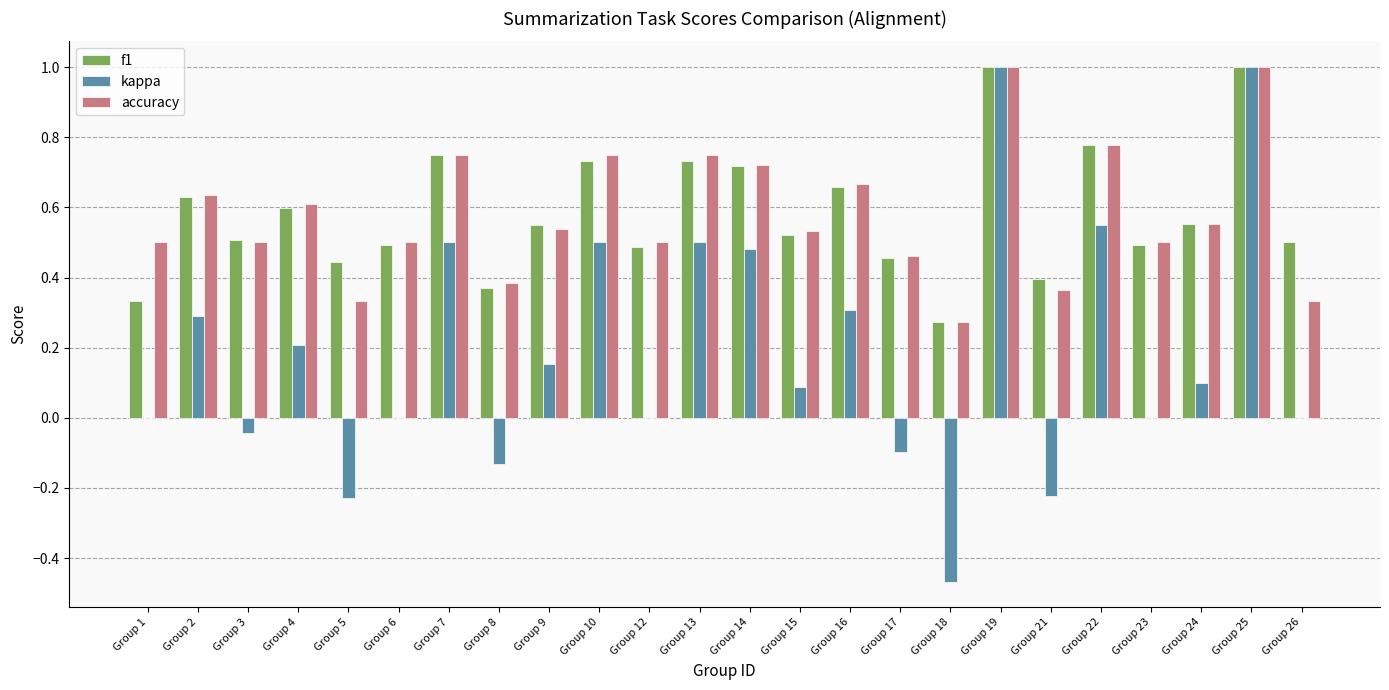

Which series has the widest spread of values?

kappa